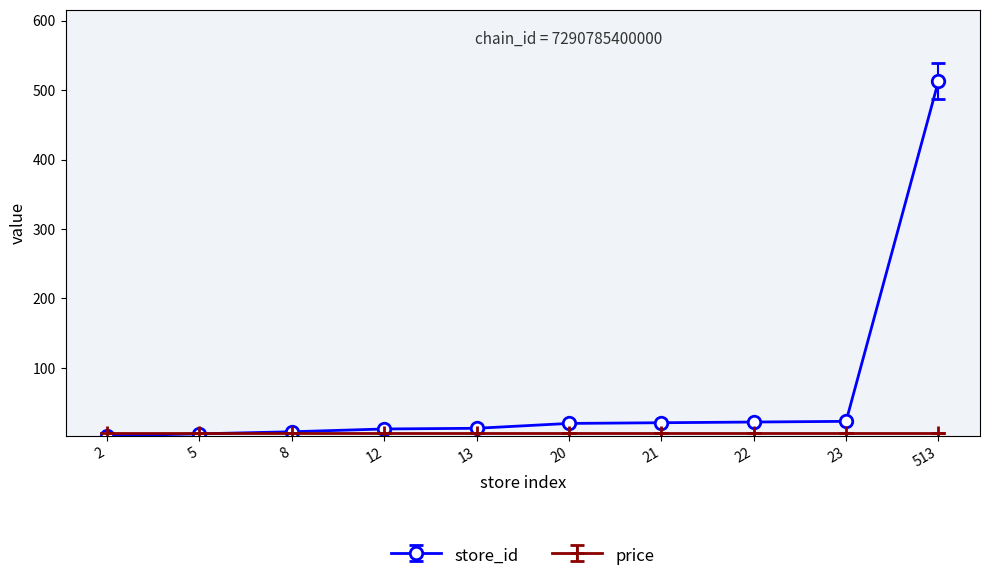

Is it true that store_id equals 20.0 at 20?

True